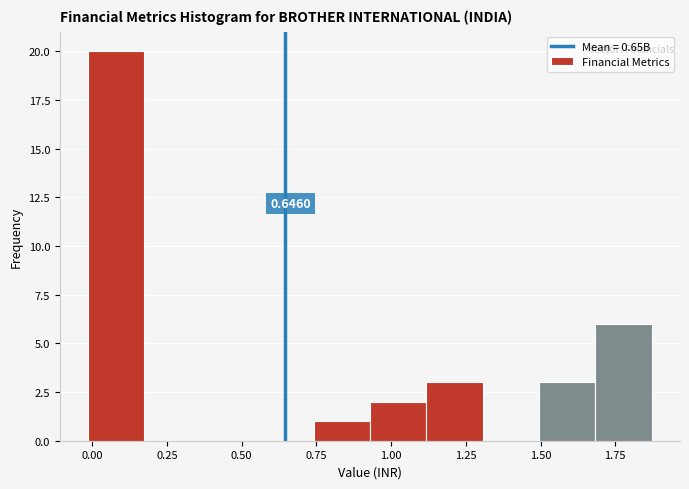

Read against the x-axis, roughly where is the centre of the tallest bar?

0.10